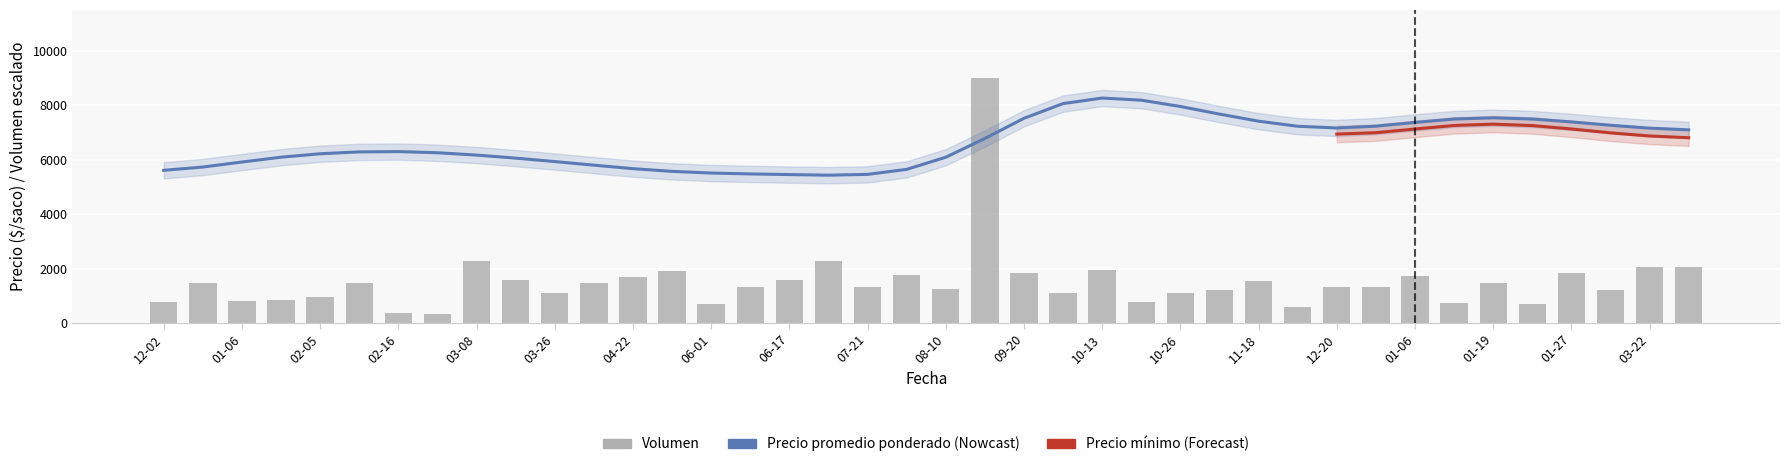

How many data points does each series have?

40